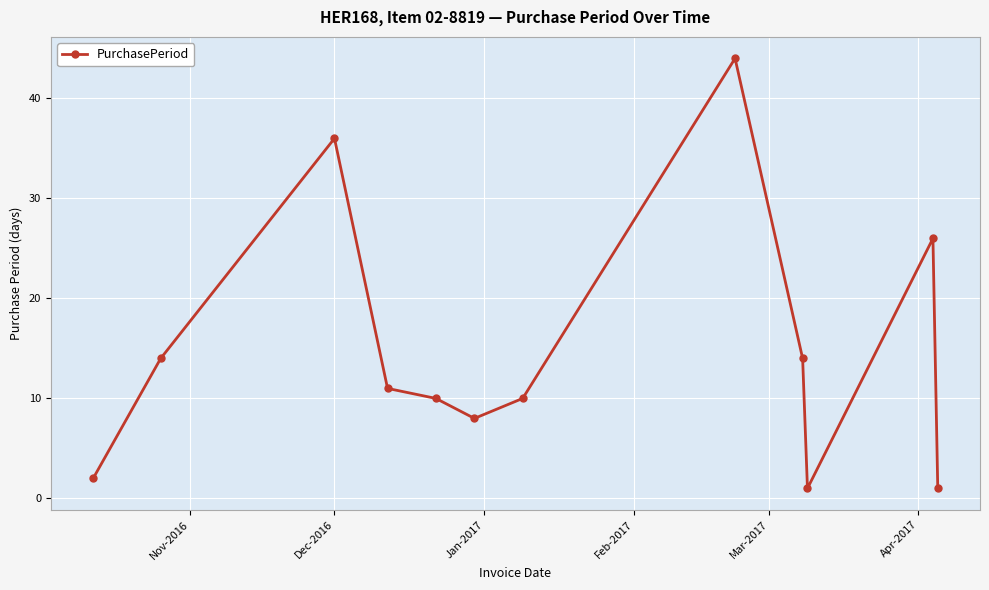

What is the sum of all values?

177